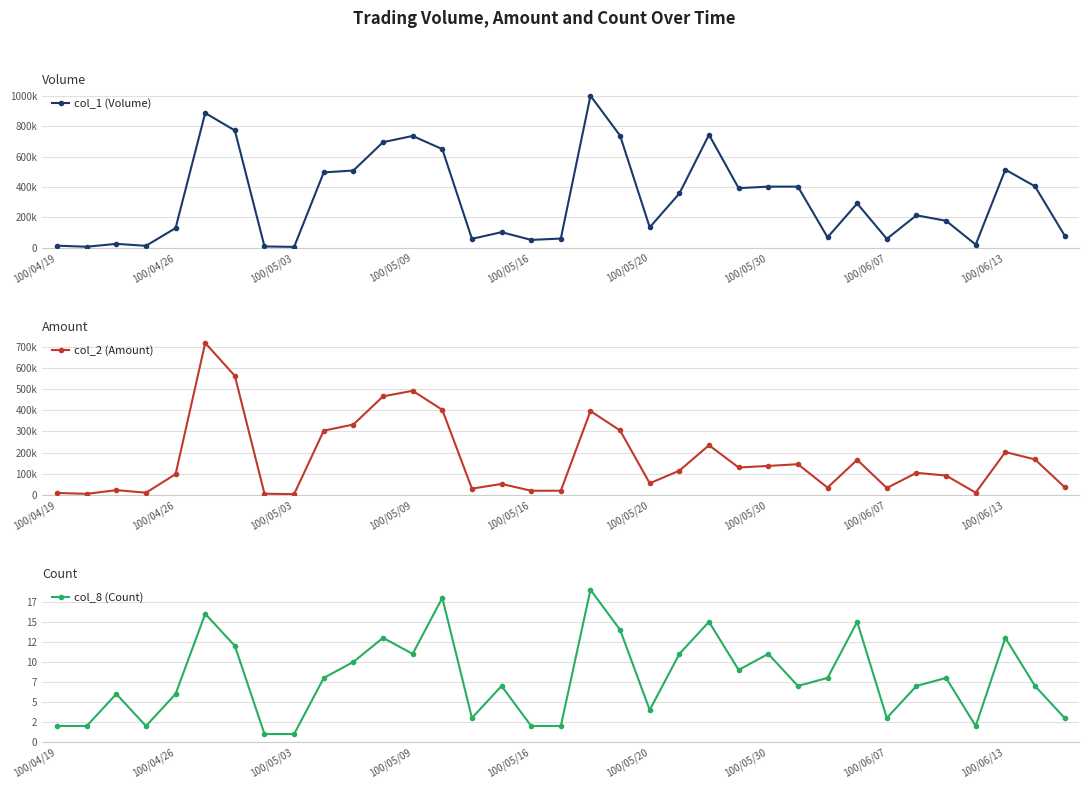

Reading left to right, what are all the values shown in this chart?

col_1 (Volume): 13000	6000	25000	12000	129000	887000	772000	8000	5000	496000	508000	695000	736000	649000	58000	102000	51000	60000	1001000	738000	134000	357000	744000	392000	402000	402000	68000	291000	58000	213000	177000	20000	514000	404000	80000
col_2 (Amount): 9030	4700	22240	10140	97800	718400	562390	5360	3350	303560	332600	465620	492120	402100	29380	51580	19380	19500	396130	304450	54640	114390	234610	129460	136680	145020	34060	165710	32380	104160	91320	10200	202390	167540	36500
col_8 (Count): 2	2	6	2	6	16	12	1	1	8	10	13	11	18	3	7	2	2	19	14	4	11	15	9	11	7	8	15	3	7	8	2	13	7	3